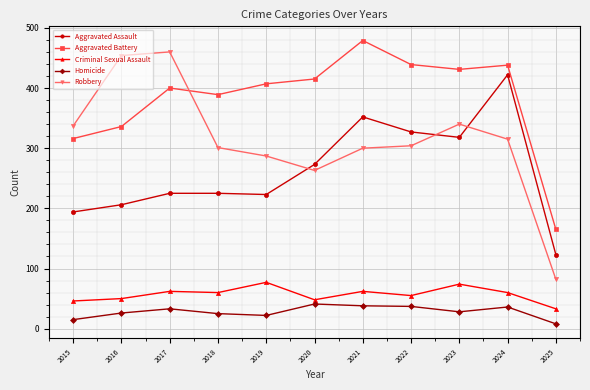

What is the sum of all Aggravated Battery values?

4215